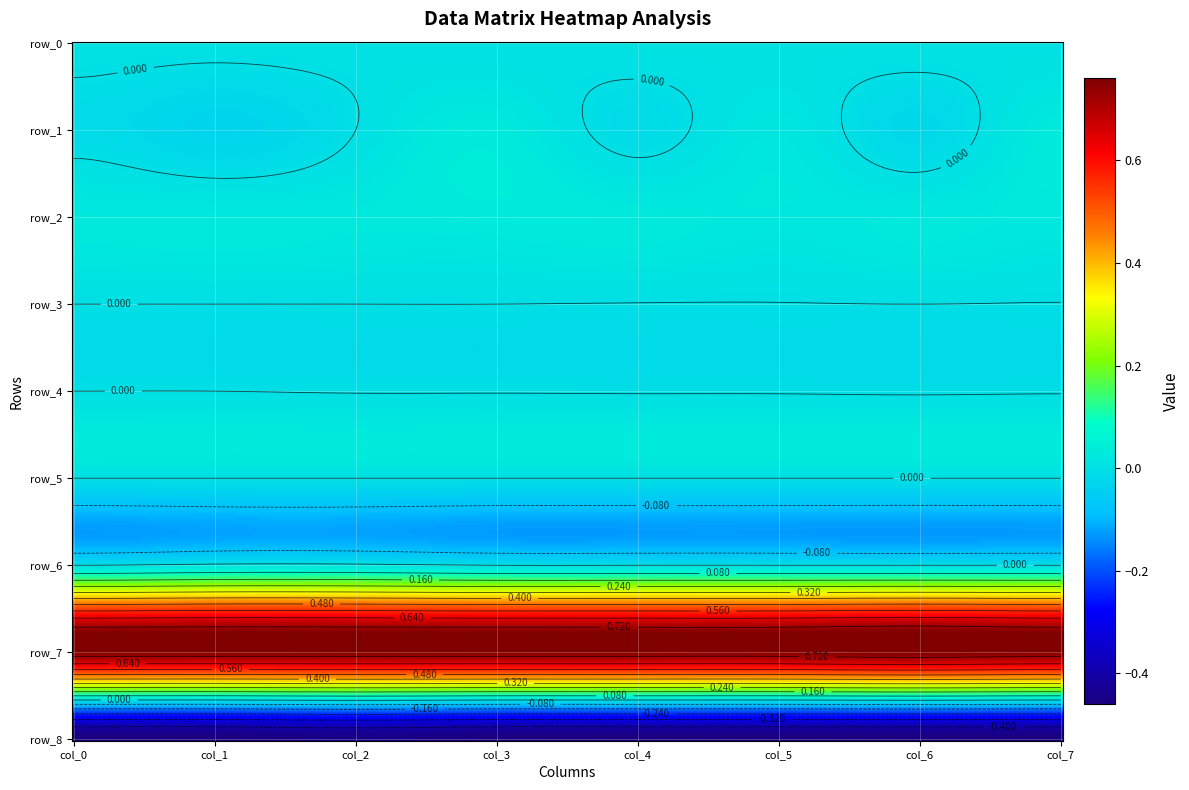

True or false: row_6 has a value of 0.0 at 3.

True